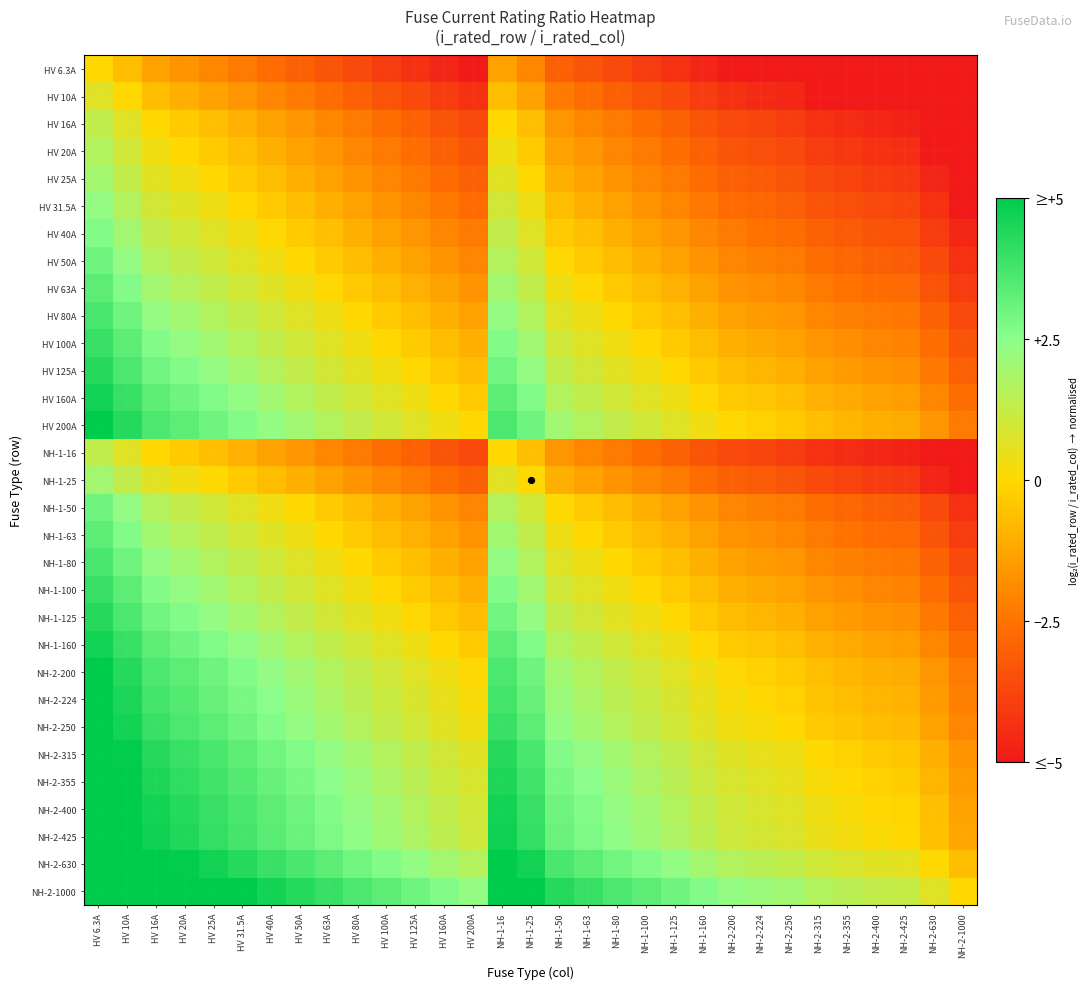

Rank the series by their maximum value, from highest to lowest.

NH-2-224, NH-2-250, NH-2-315, NH-2-355, NH-2-400, NH-2-425, NH-2-630, NH-2-1000, HV 200A, NH-2-200, HV 160A, NH-1-160, HV 125A, NH-1-125, HV 100A, NH-1-100, HV 80A, NH-1-80, HV 63A, NH-1-63, HV 50A, NH-1-50, HV 40A, HV 31.5A, HV 25A, NH-1-25, HV 20A, HV 16A, NH-1-16, HV 10A, HV 6.3A